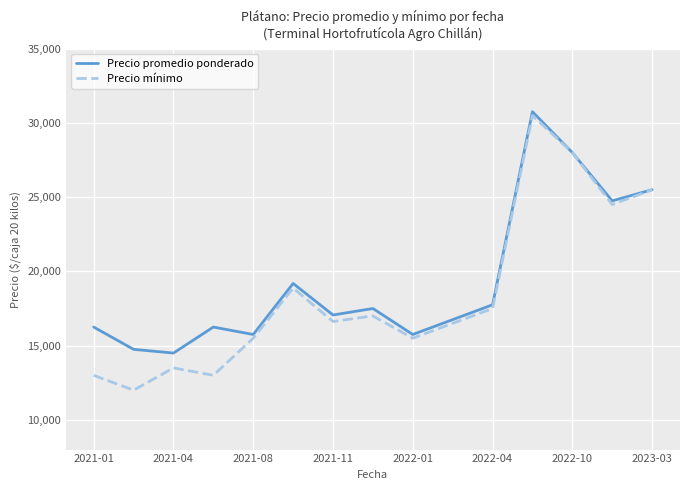

Which series has the largest range (max minus min)?

Precio mínimo